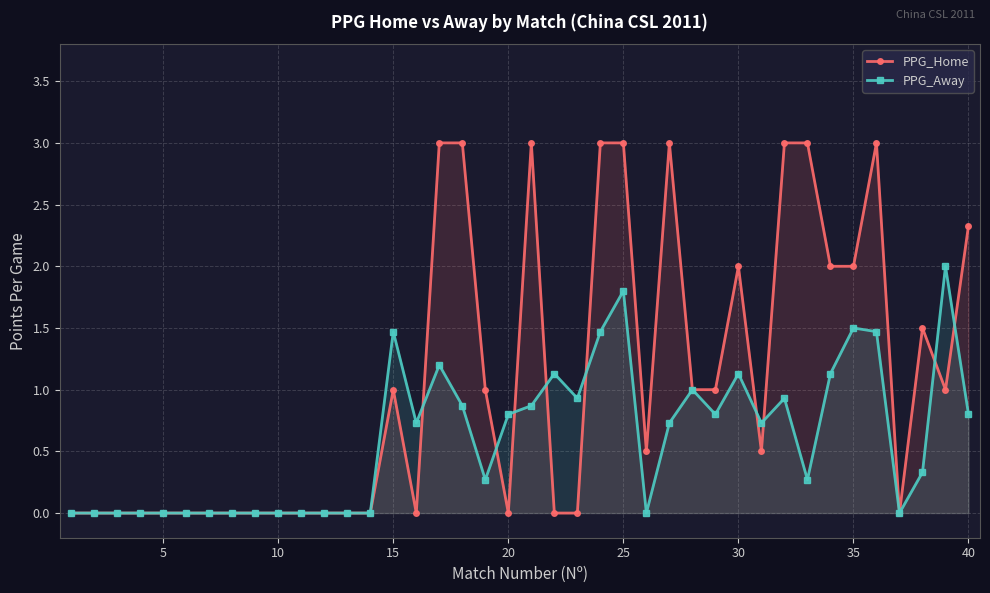

Which has a higher value, 32 or 15?

32